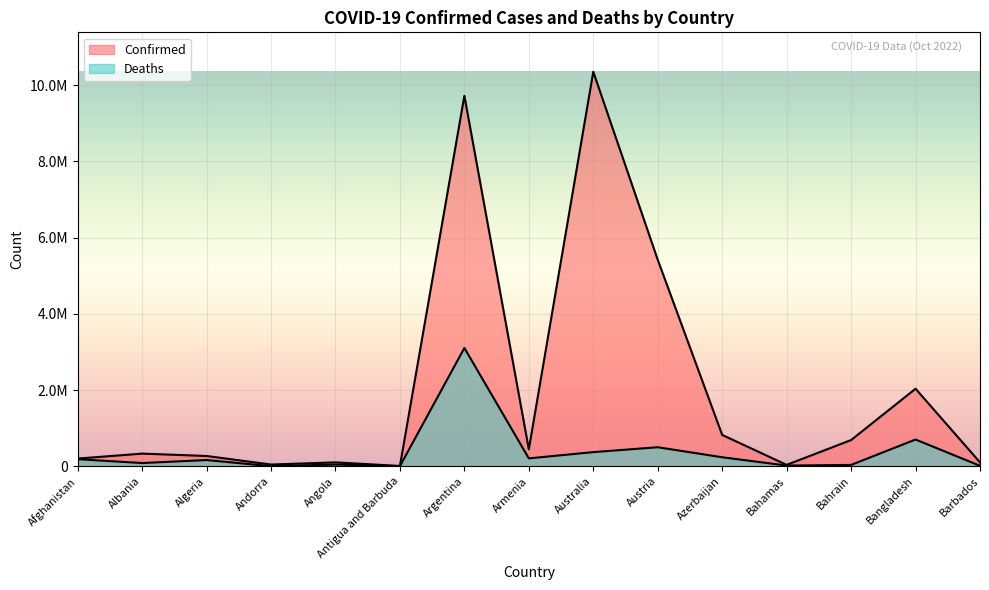

Where is the first local minimum for Deaths?

Albania